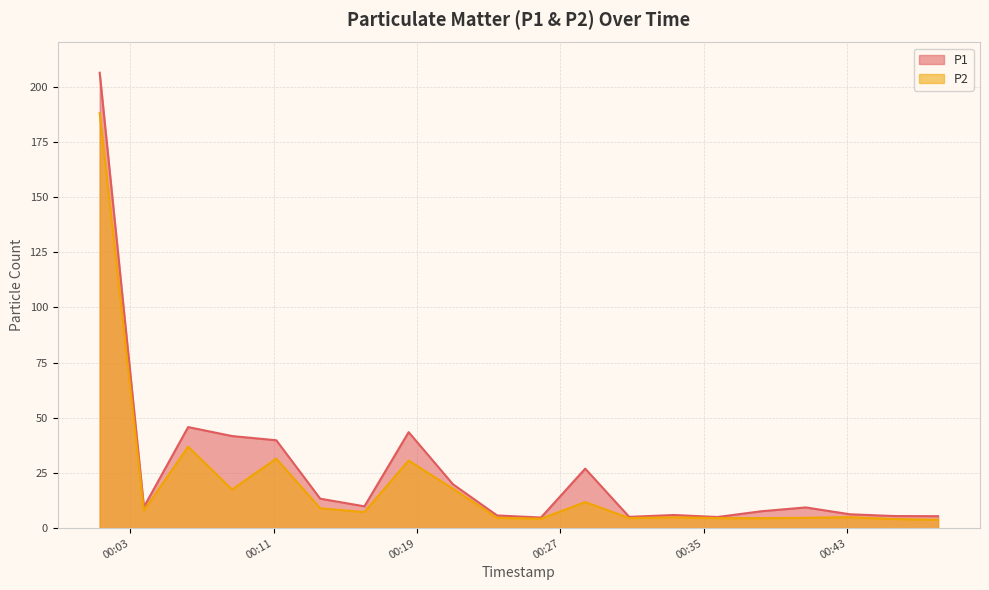

What is the total value across all series at 2018-01-01T00:33:19?

10.9